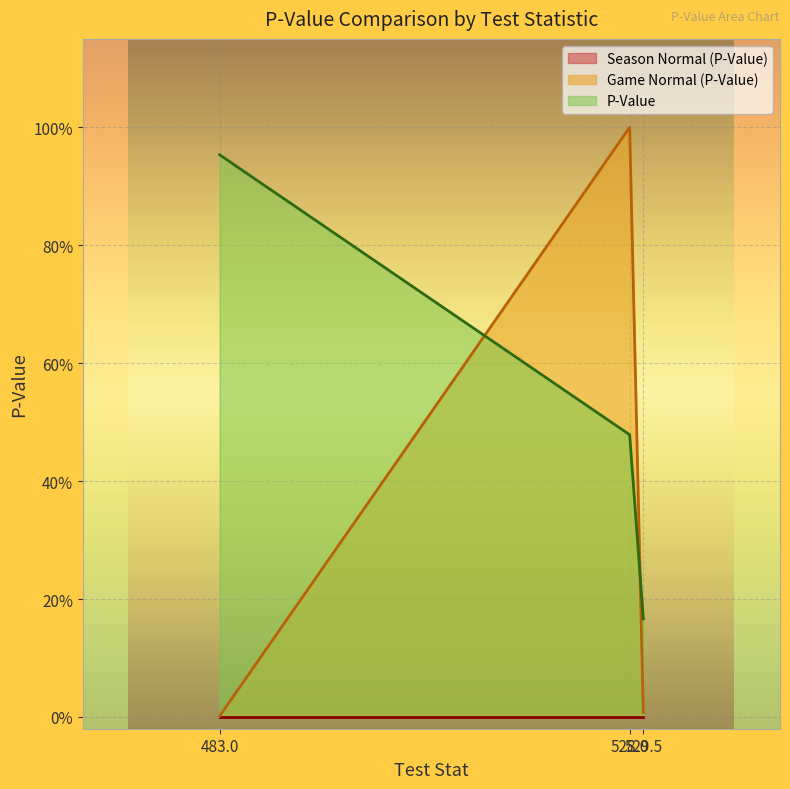

Does the chart display data point markers on the line(s)?

No